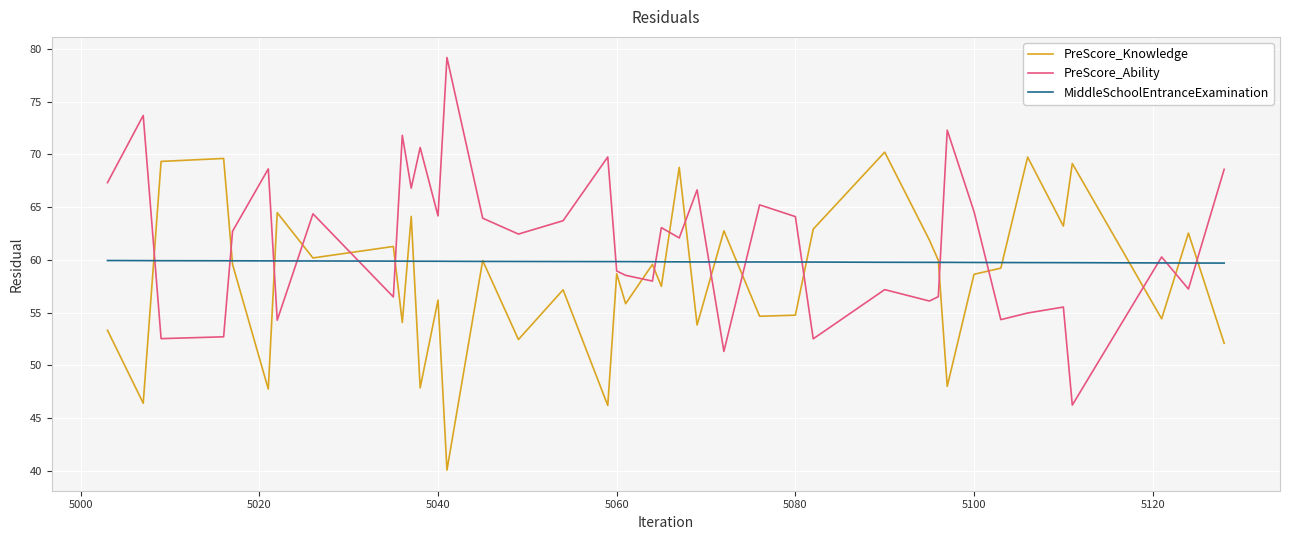

List the series in order of their overall mean, highest first.

PreScore_Ability, MiddleSchoolEntranceExamination, PreScore_Knowledge